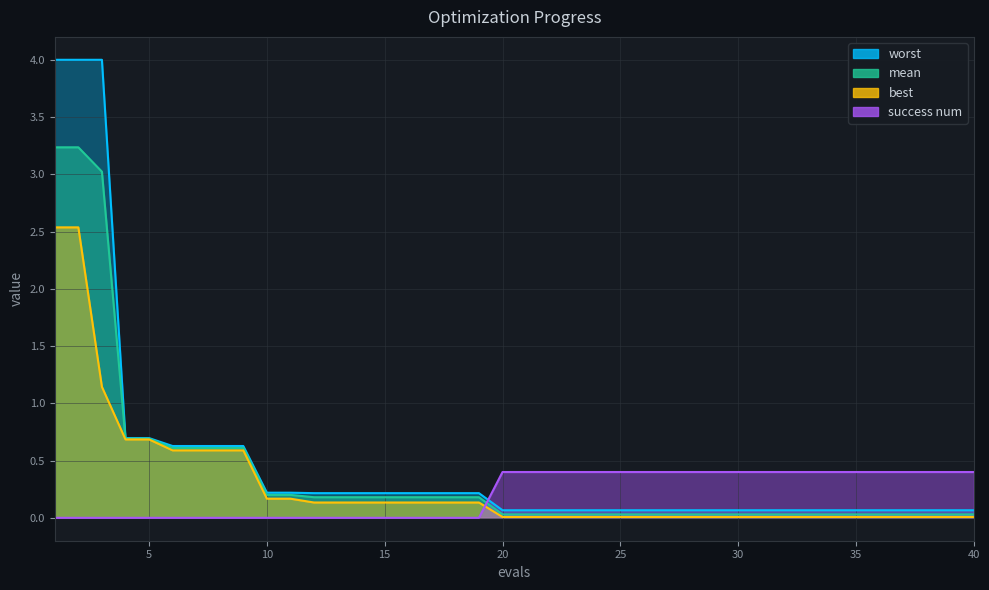

The value of success num at 6 is 0.0. True or false?

True